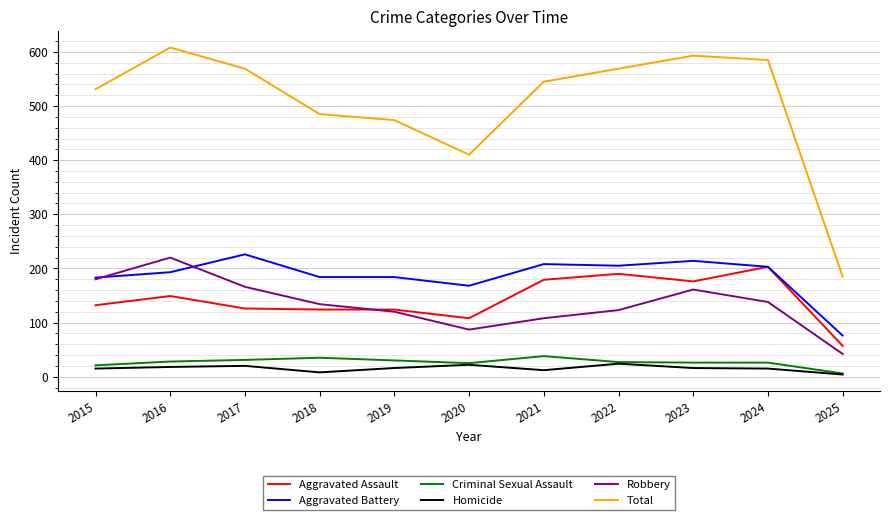

Read the Aggravated Battery value at 2023.

214